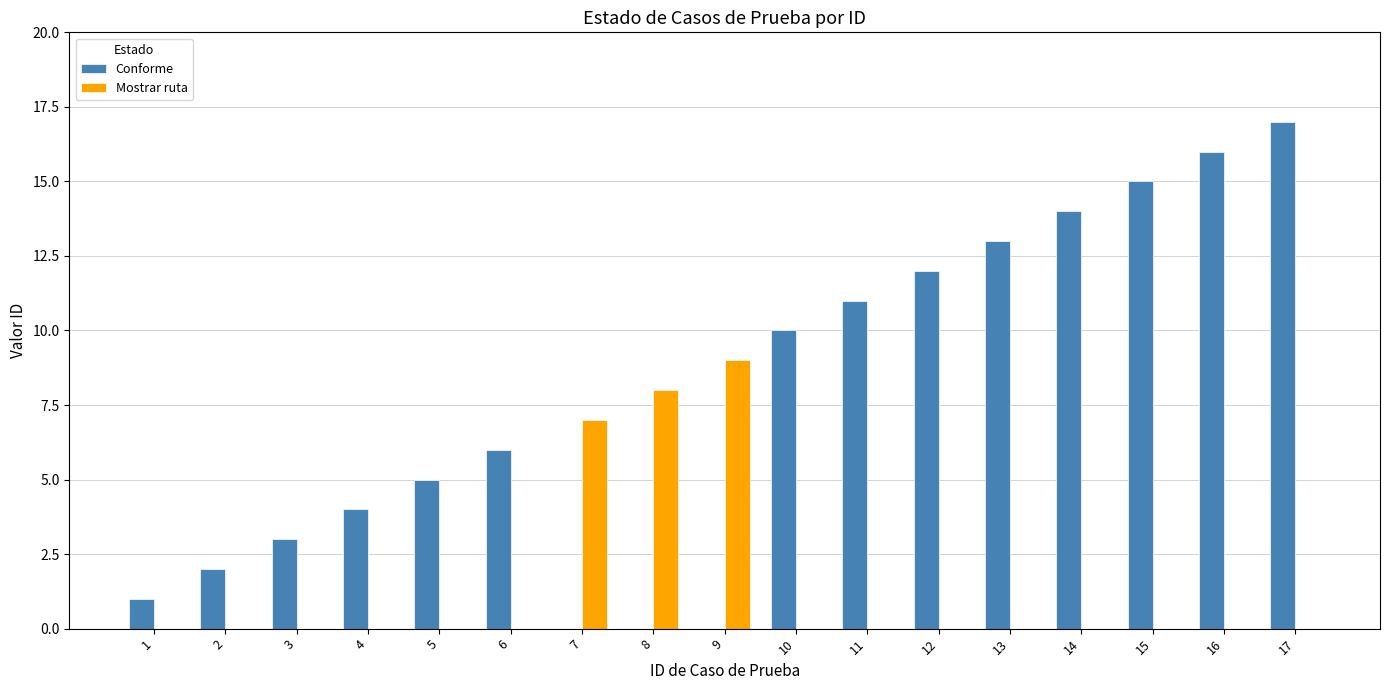

At which category is the sum across all series the highest?

17